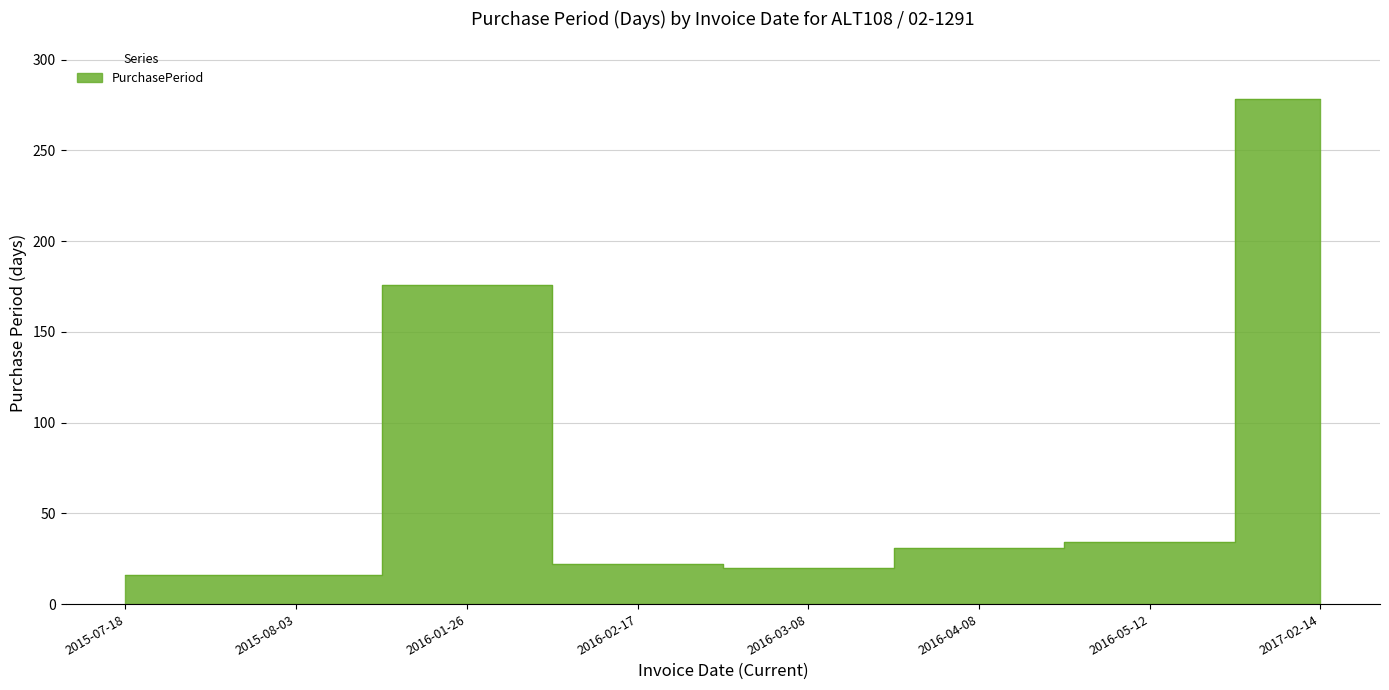

What is the difference between the values at 2016-02-17 and 2017-02-14?

256